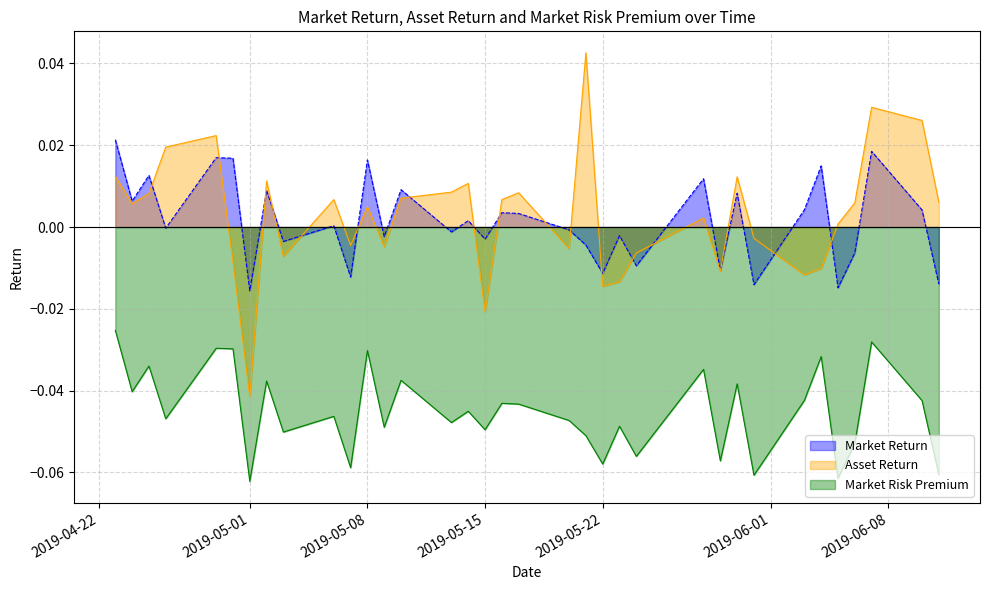

Rank the series by their maximum value, from highest to lowest.

Asset Return, Market Return, Market Risk Premium